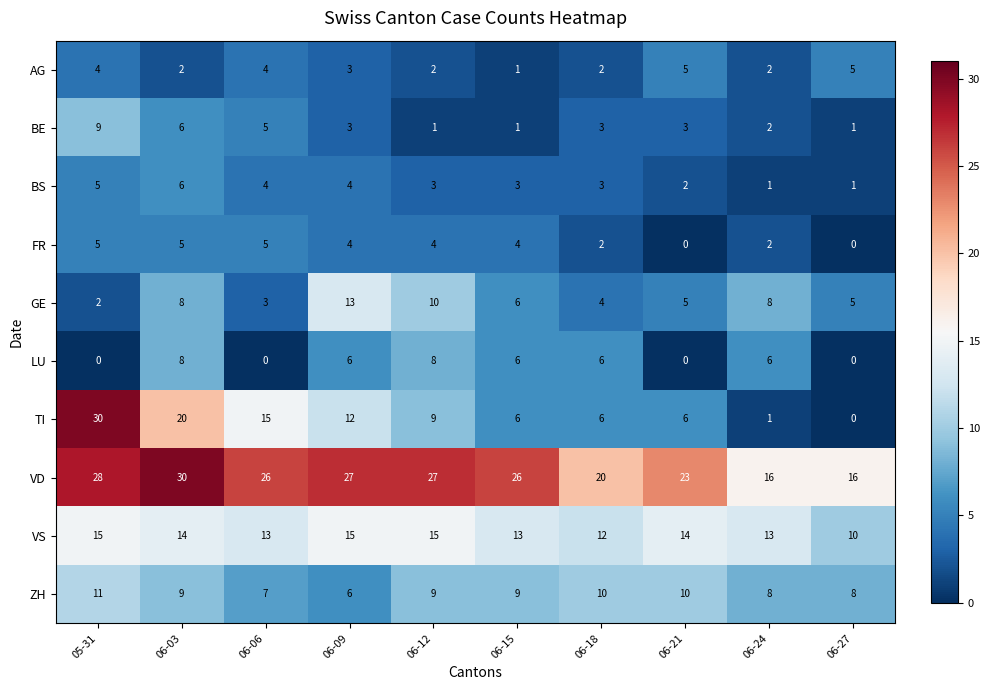

What is the sum of the VS values at 06-24 and 06-06?

26